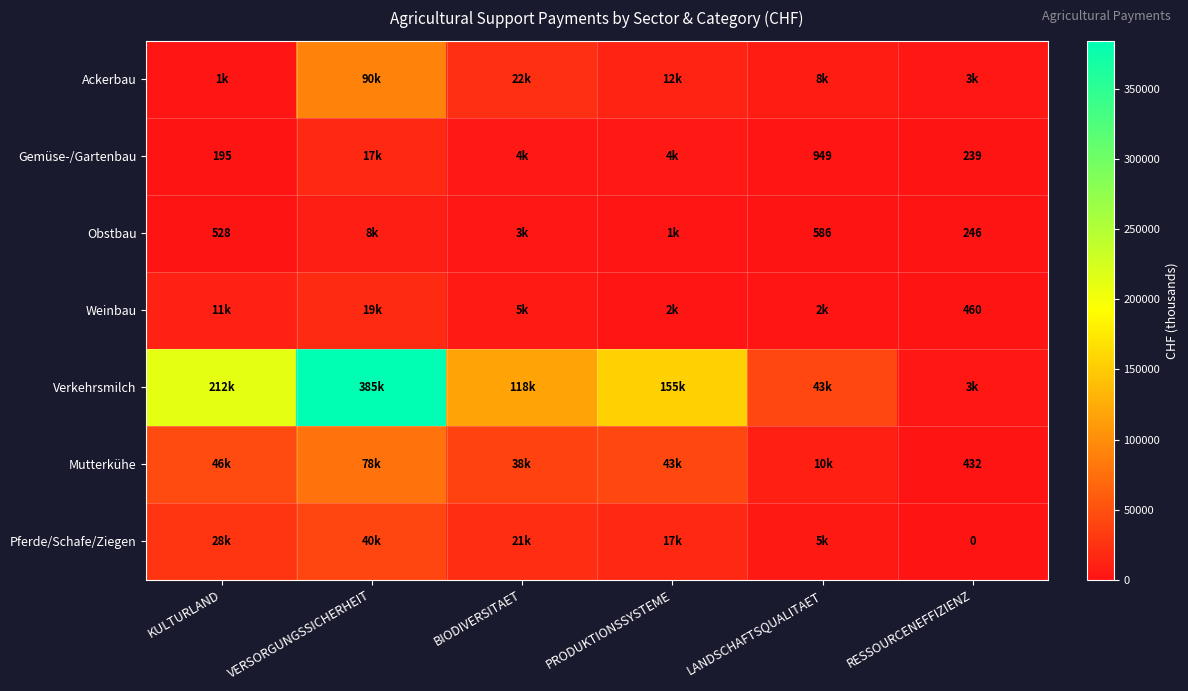

What is the total value across all series at LANDSCHAFTSQUALITAET?

68858